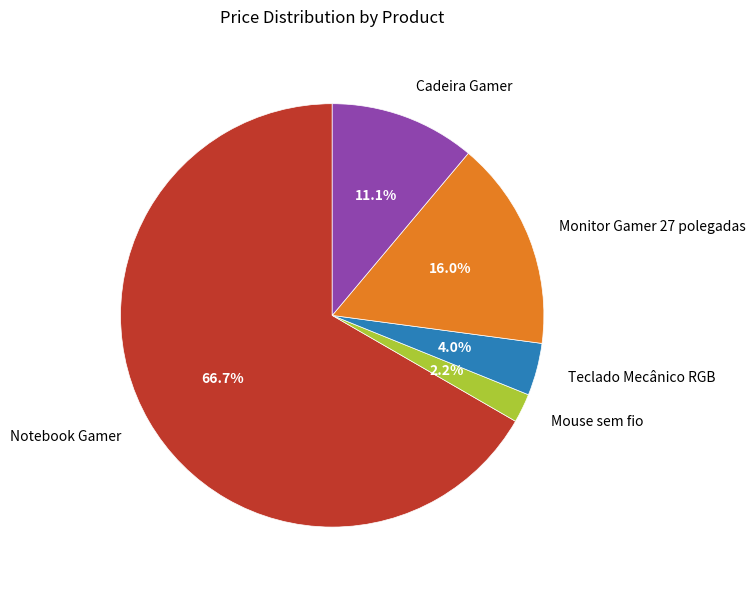

True or false: Notebook Gamer accounts for 67% of the total.

True